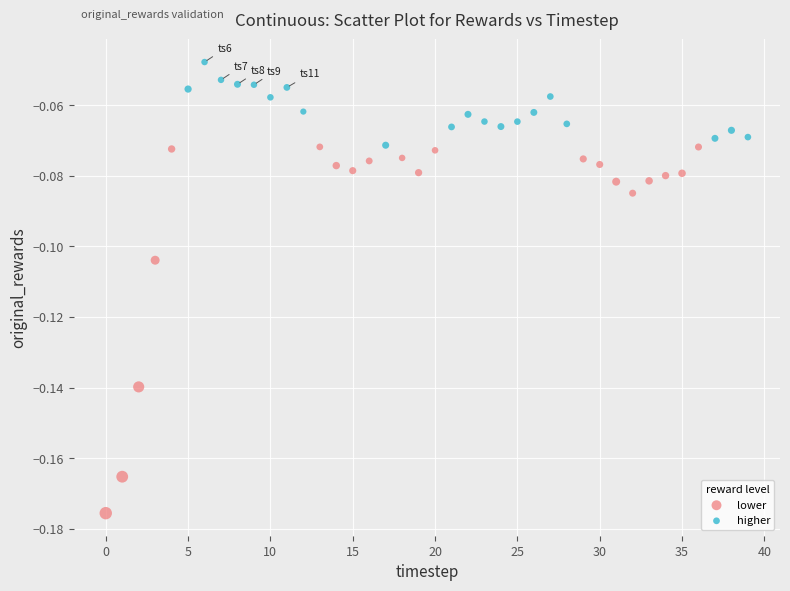

Which series contains the lowest Y value?

lower